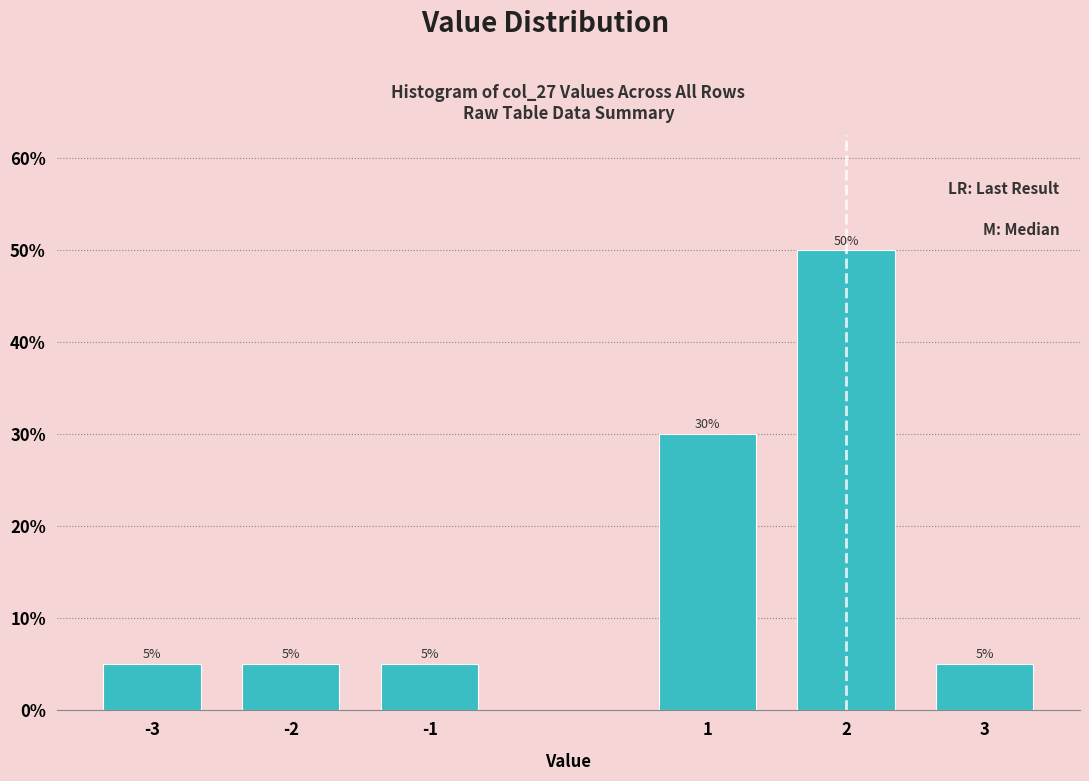

Reading right to left, extract all data points from this chart.

3=5	2=50	1=30	-1=5	-2=5	-3=5